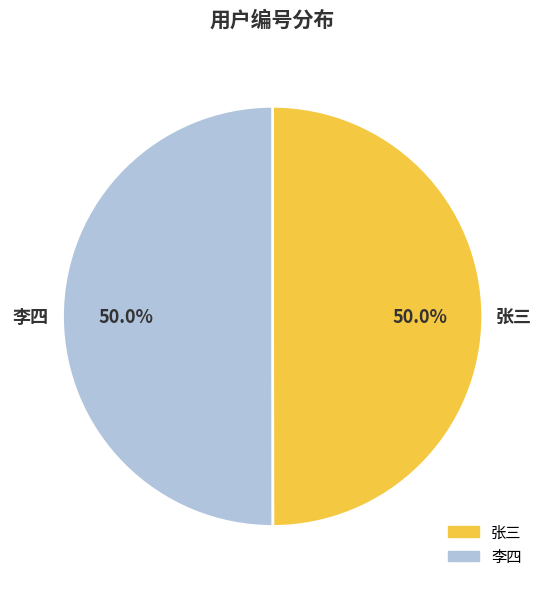

Approximately how many times larger is the value at 张三 compared to 李四?

1.0